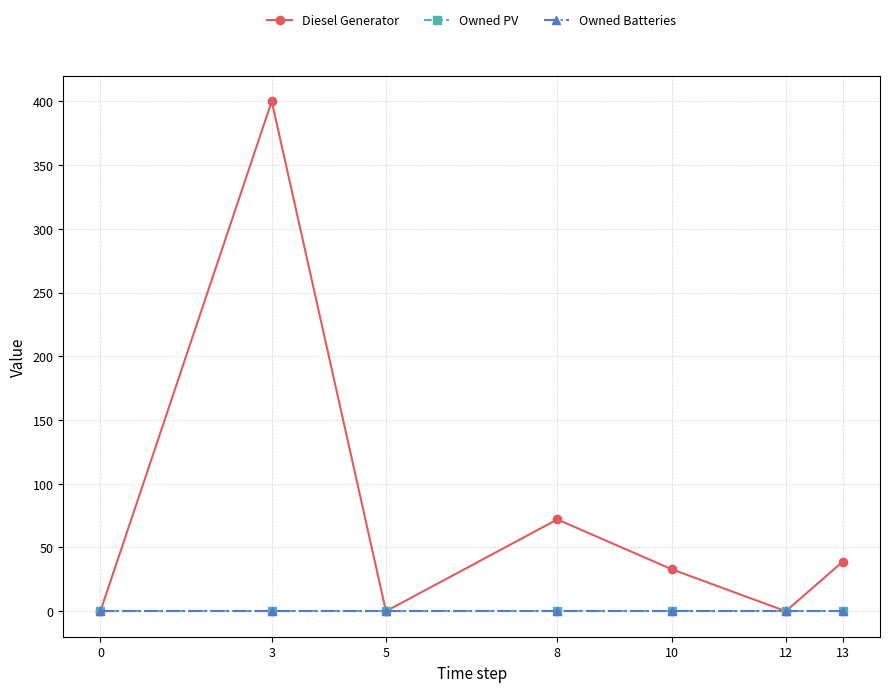

What is the sum of the Diesel Generator values at 10 and 13?

72